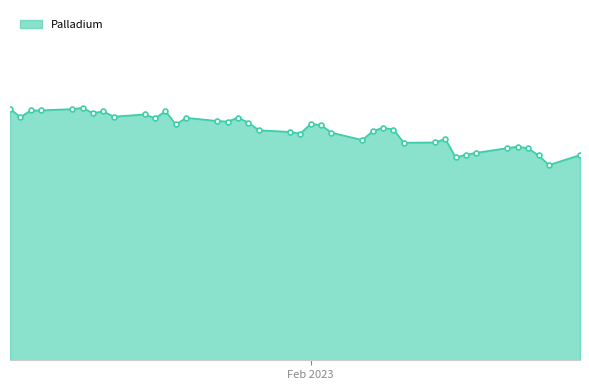

Does the chart display data point markers on the line(s)?

Yes